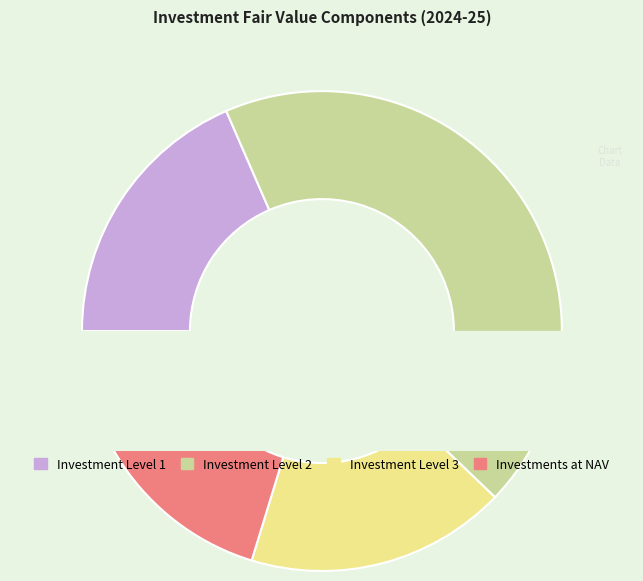

Count the number of slices in the pie.

4